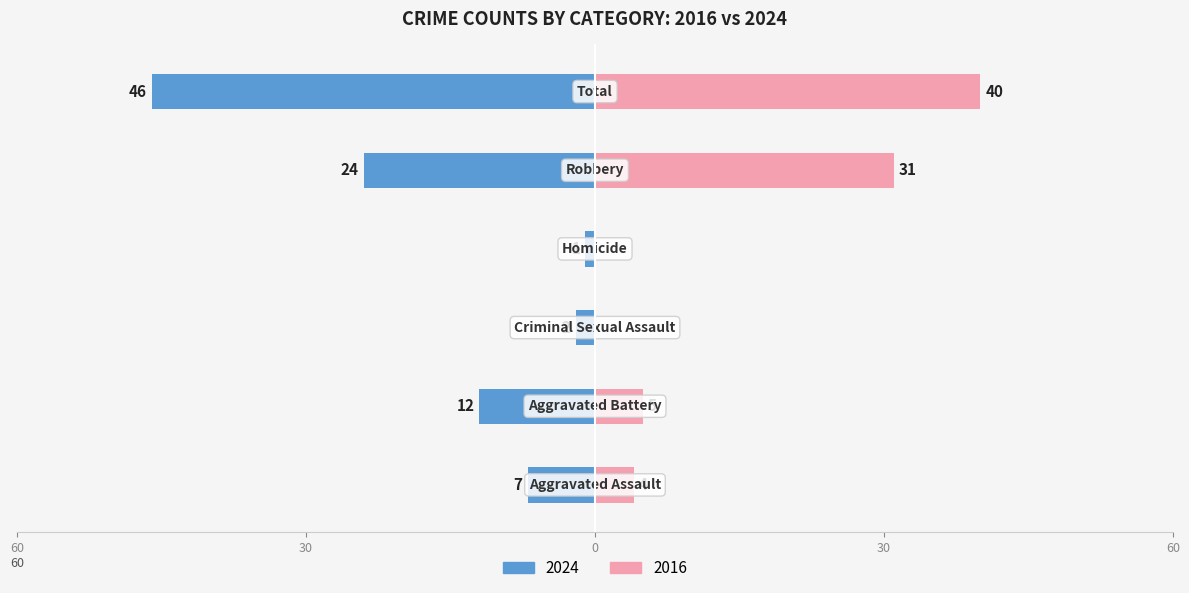

What is the label of the 6th bar from the left?

Total